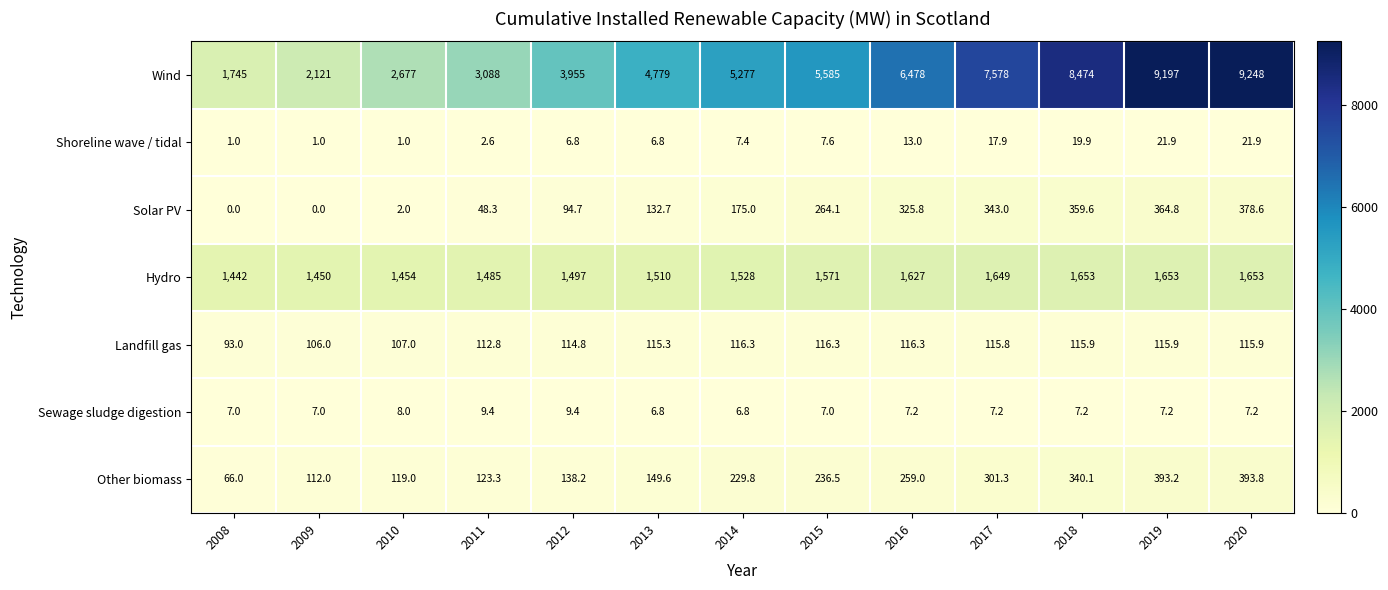

The Wind series shows 3955.0 at 2012. True or false?

True